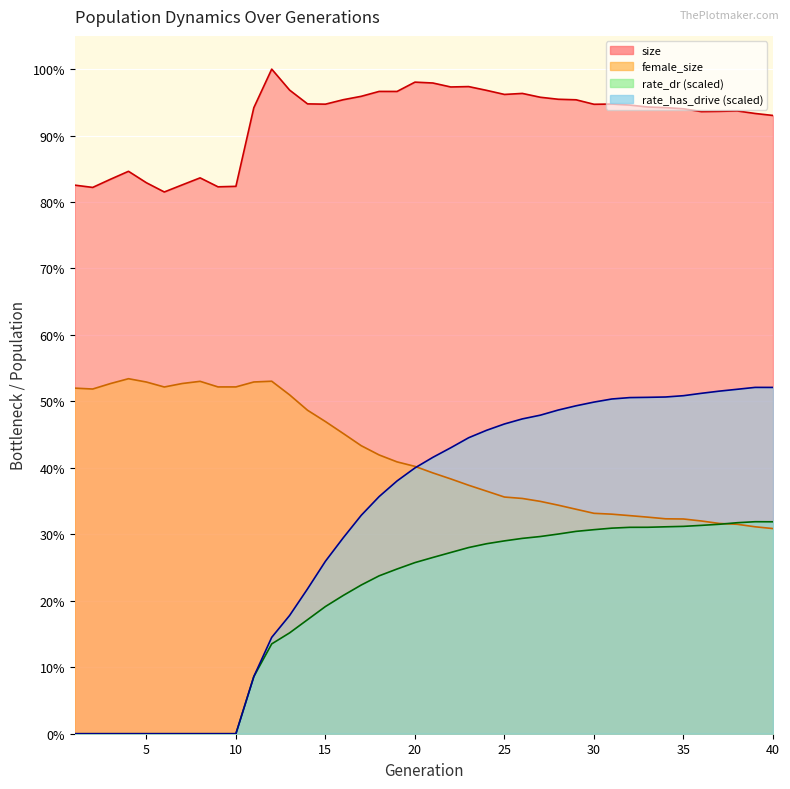

The value of size at 33 is 54689.3. True or false?

False